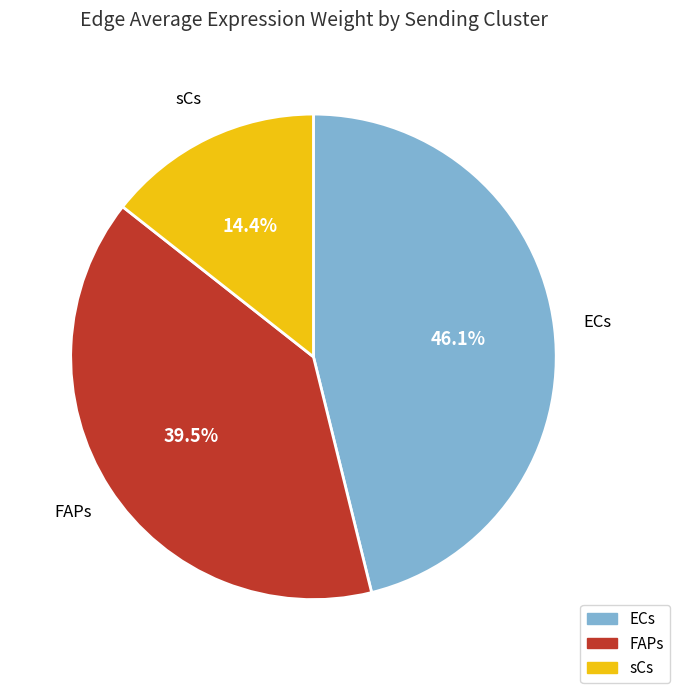

Between ECs and sCs, which is larger?

ECs